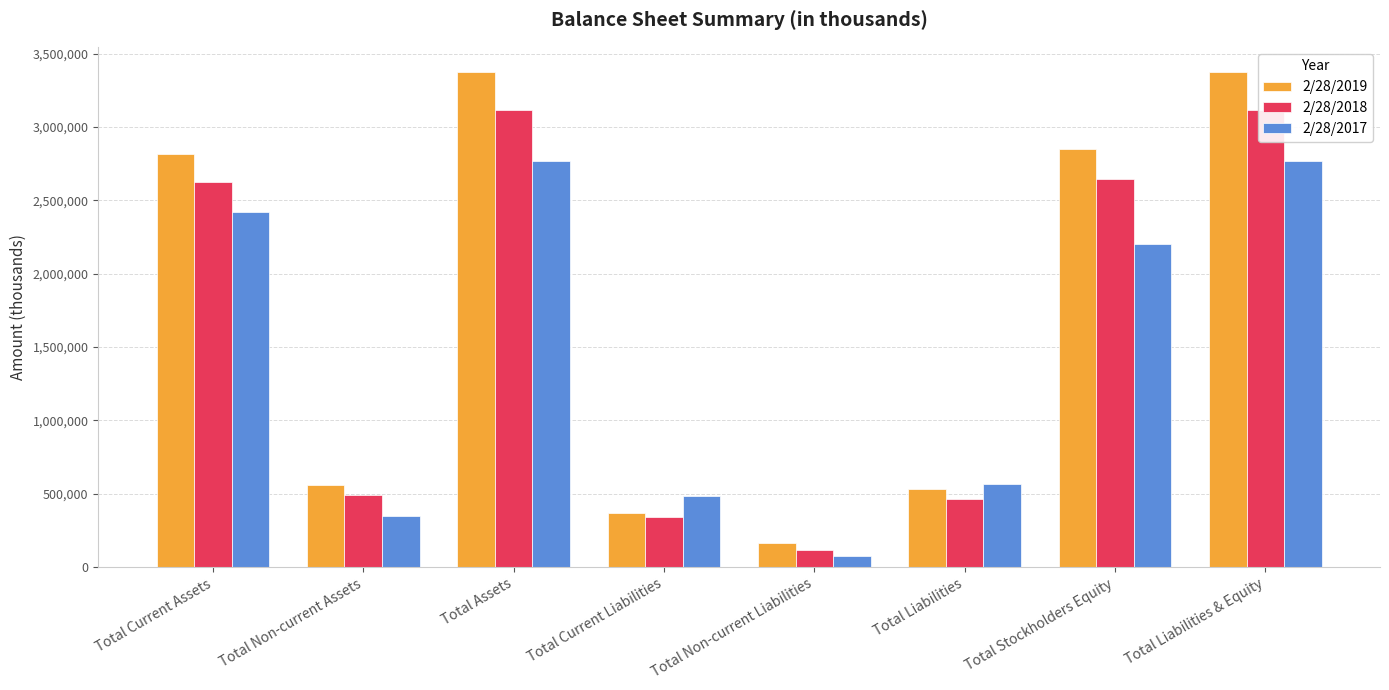

At Total Current Liabilities, list the series in order from largest to smallest.

2/28/2017, 2/28/2019, 2/28/2018